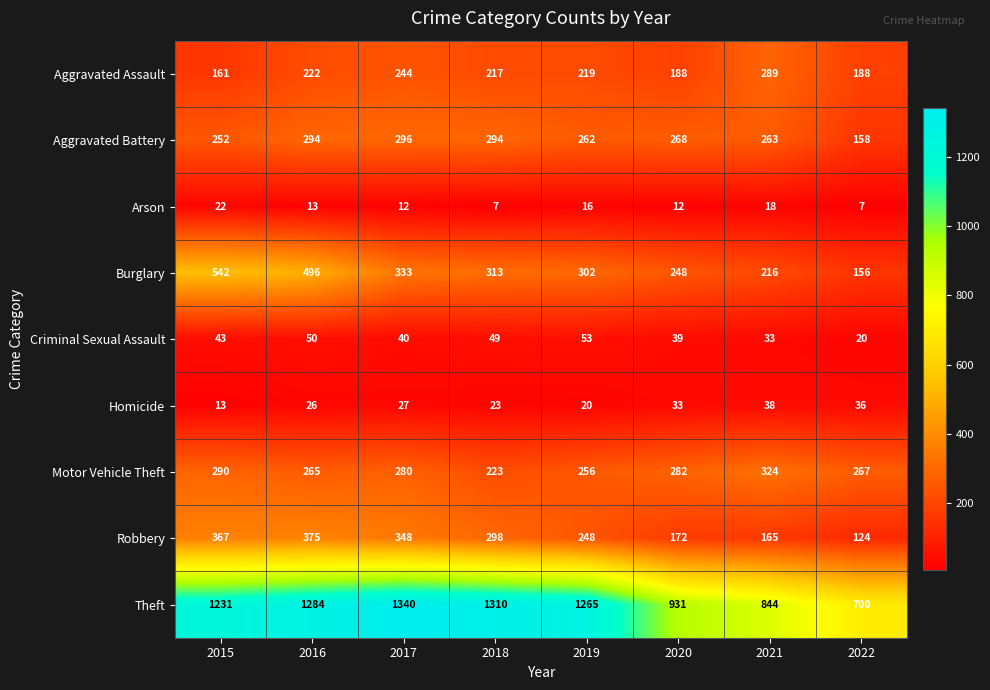

What is the difference between the second highest and minimum values in the Aggravated Battery series?

136